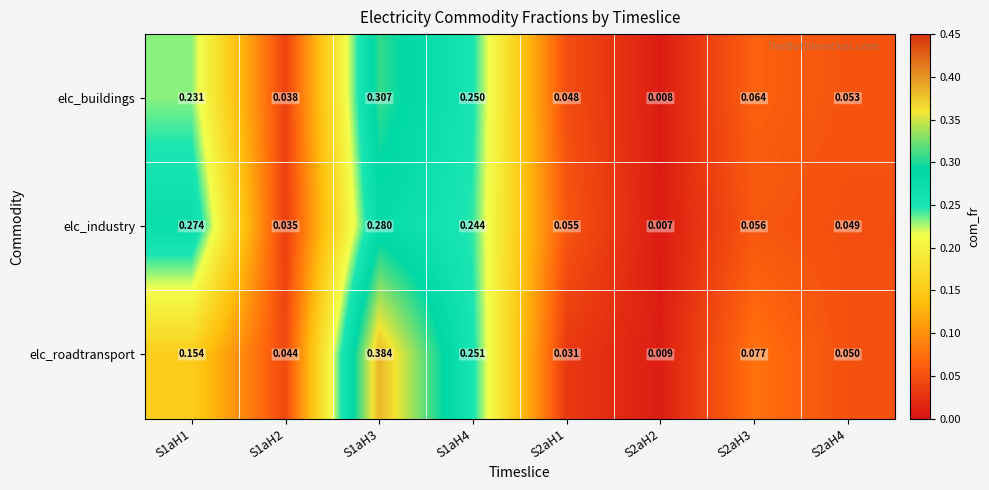

Is the value of elc_buildings at S1aH2 greater than the value of elc_industry at S2aH1?

No